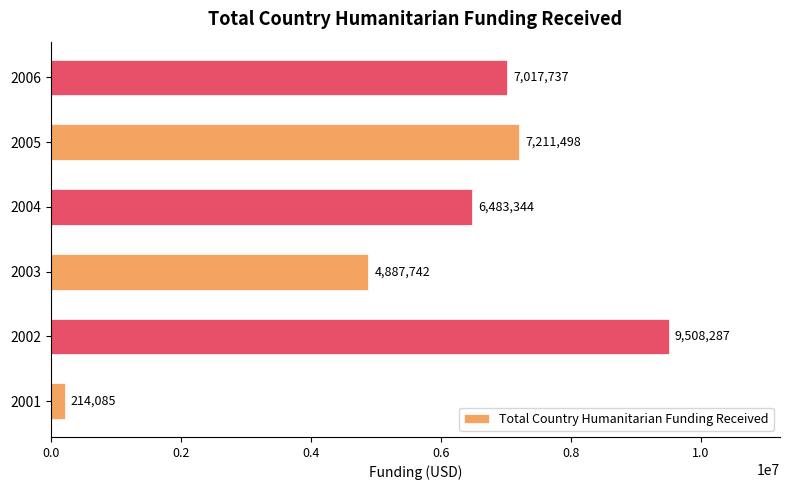

Does the chart contain stacked bars?

No